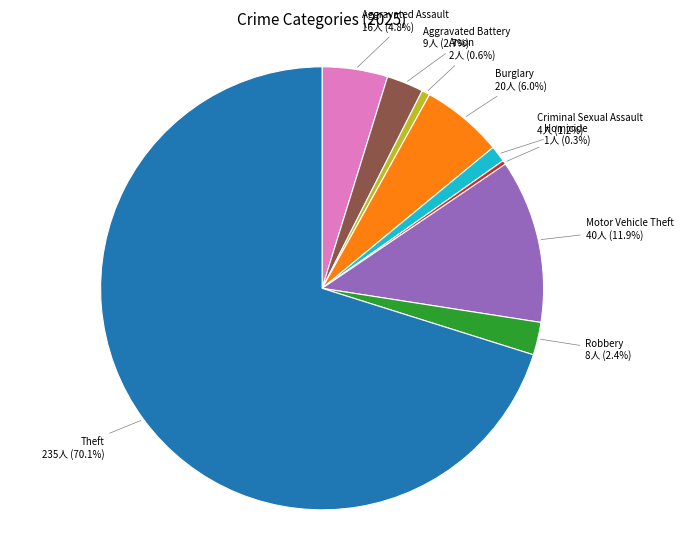

Combined, do Motor Vehicle Theft and Aggravated Battery account for over 50%?

No